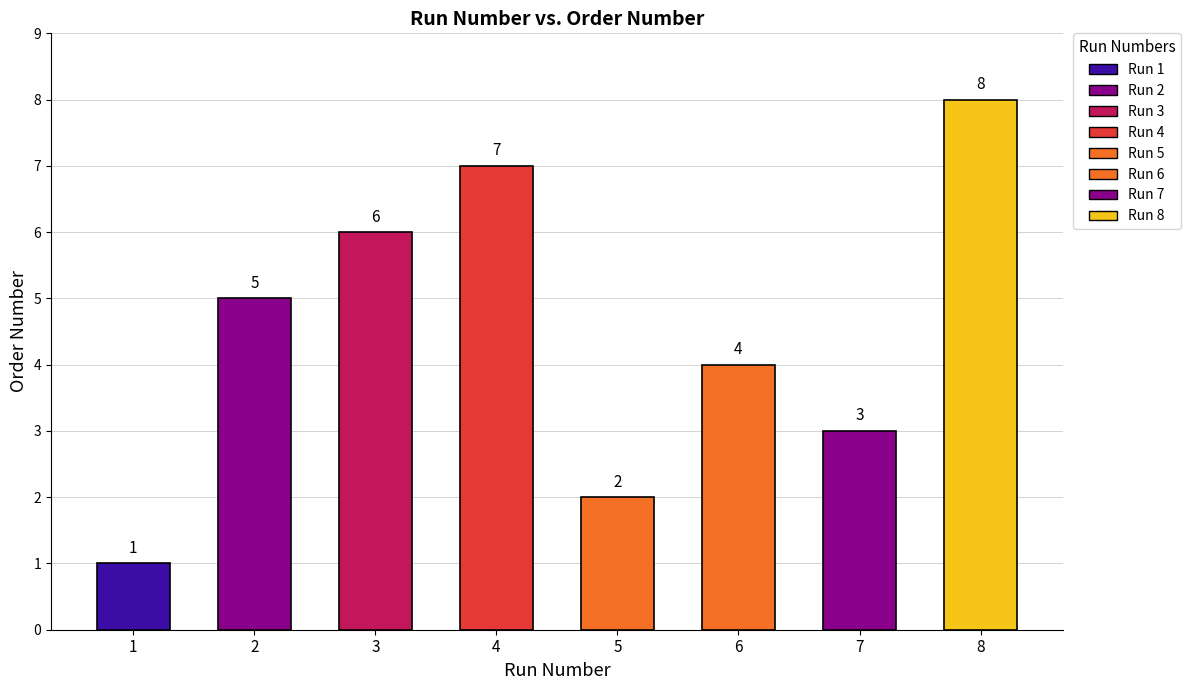

What is the change in value from 1 to 6?

+3